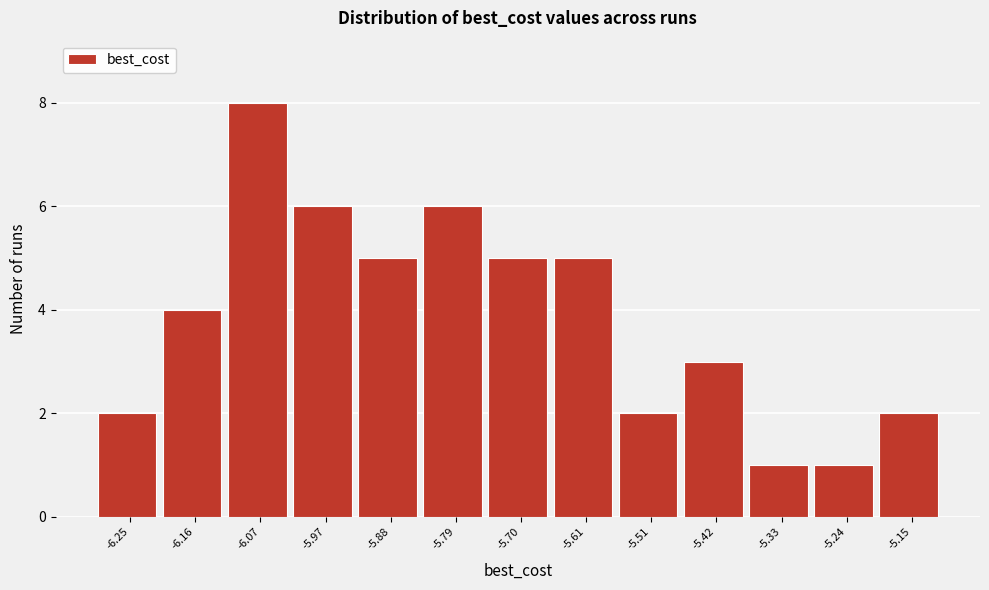

Reading left to right, list all the values displayed in this chart.

-6.25=2	-6.16=4	-6.07=8	-5.97=6	-5.88=5	-5.79=6	-5.70=5	-5.61=5	-5.51=2	-5.42=3	-5.33=1	-5.24=1	-5.15=2